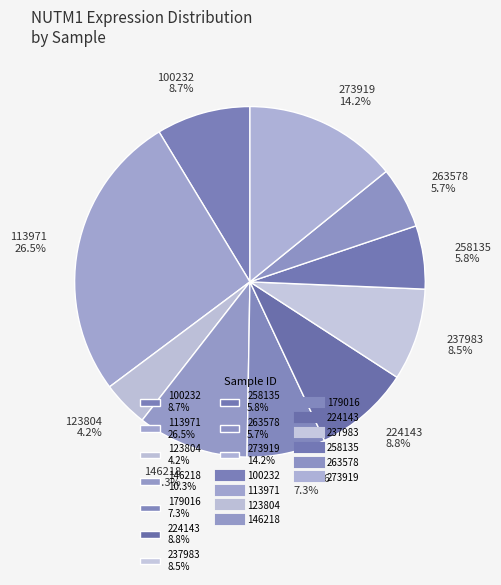

Which category has the biggest portion of the pie?

113971 26.5%